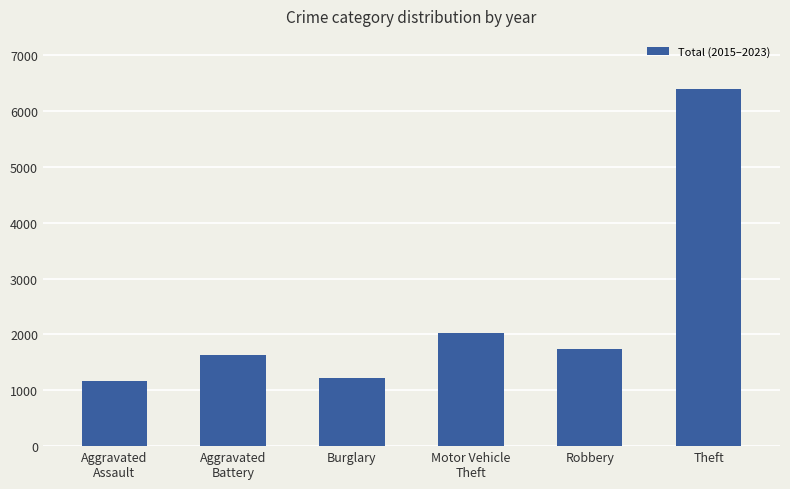

What is the sum of the values at Burglary and Motor Vehicle
Theft?

3243